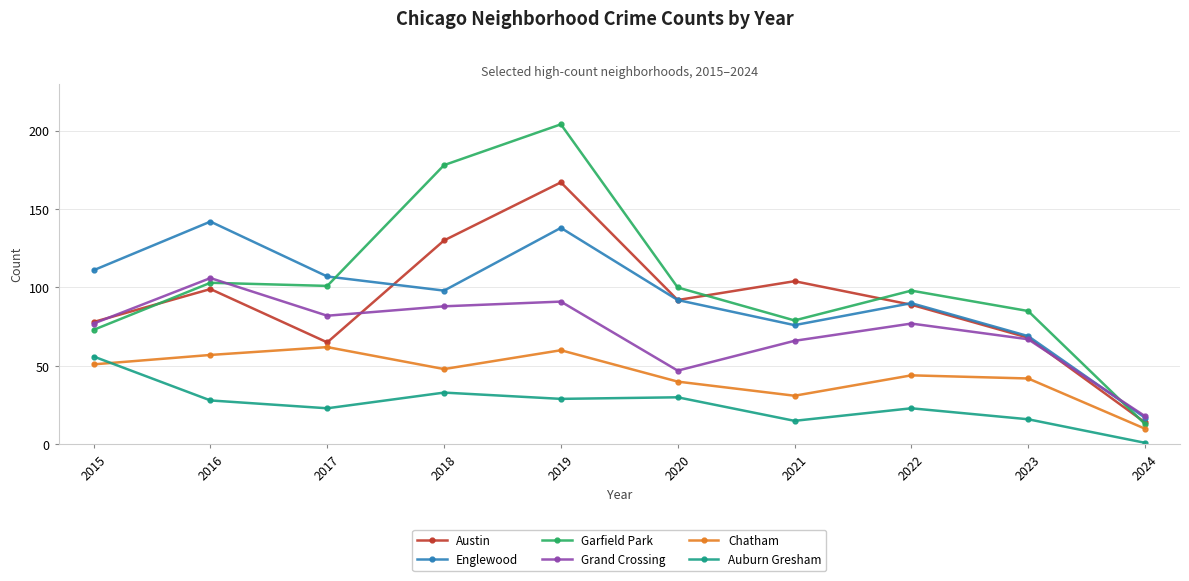

What are all the series names shown in the legend?

Austin, Englewood, Garfield Park, Grand Crossing, Chatham, Auburn Gresham